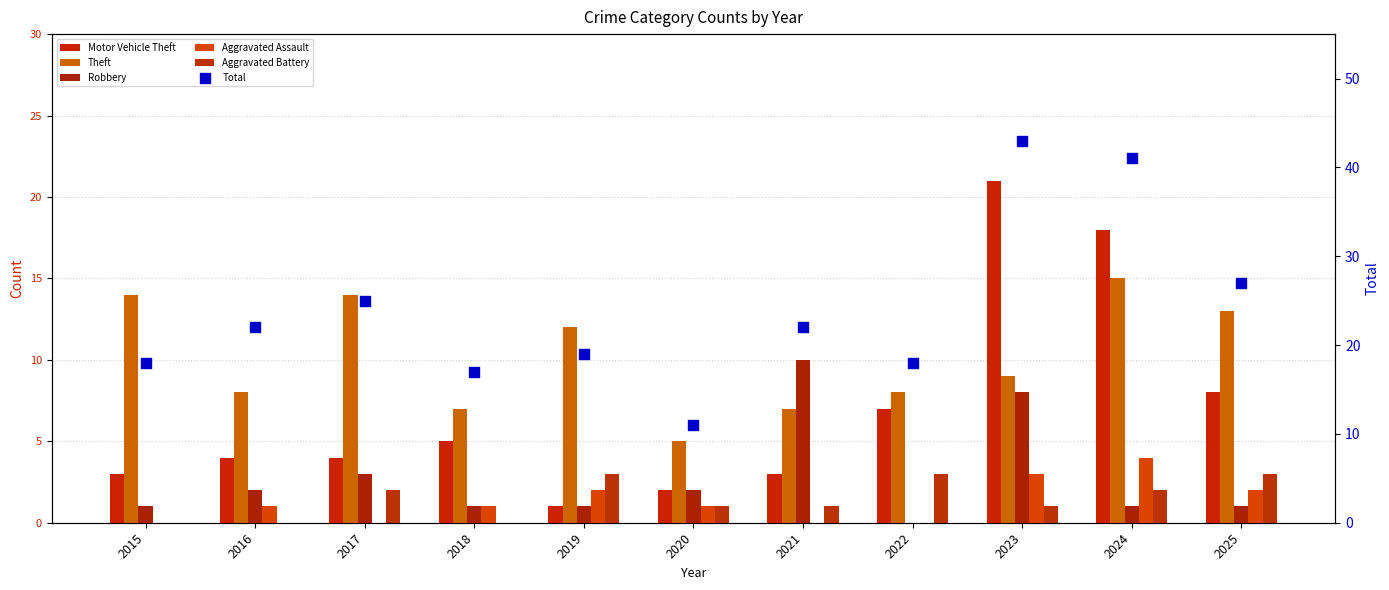

Which series reaches the minimum Y coordinate?

Robbery